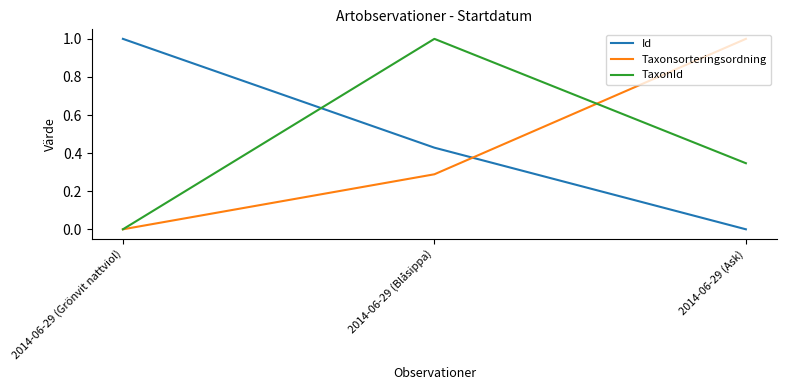

List the series in order of their overall mean, highest first.

Id, TaxonId, Taxonsorteringsordning